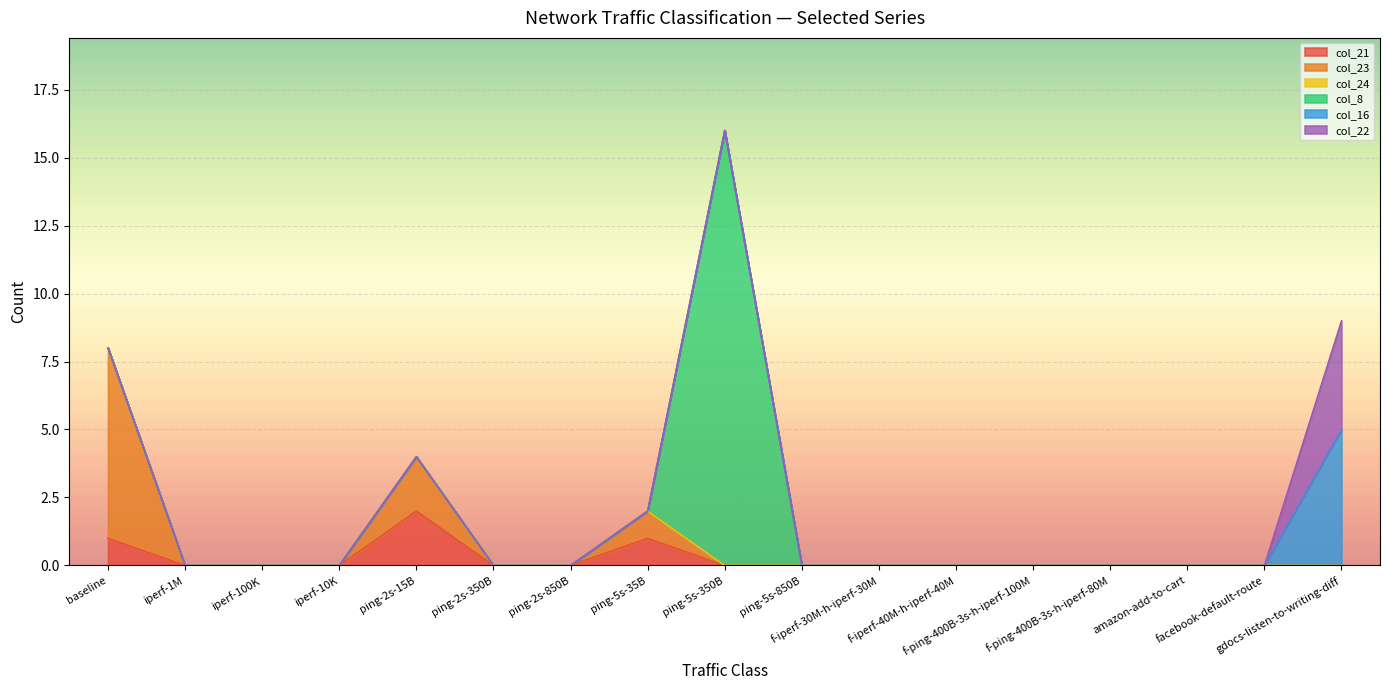

At how many categories does at least one series exceed 1?

4